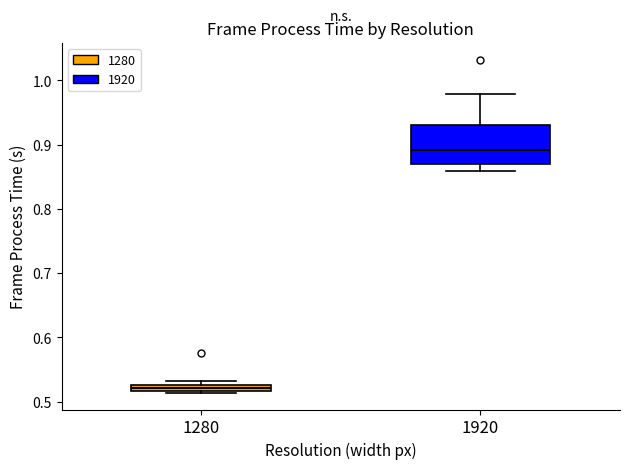

Where is the upper edge of the box at x = 1920 on the y-axis? The values are not printed on the chart, so give them approximately, as read against the axis.

0.93